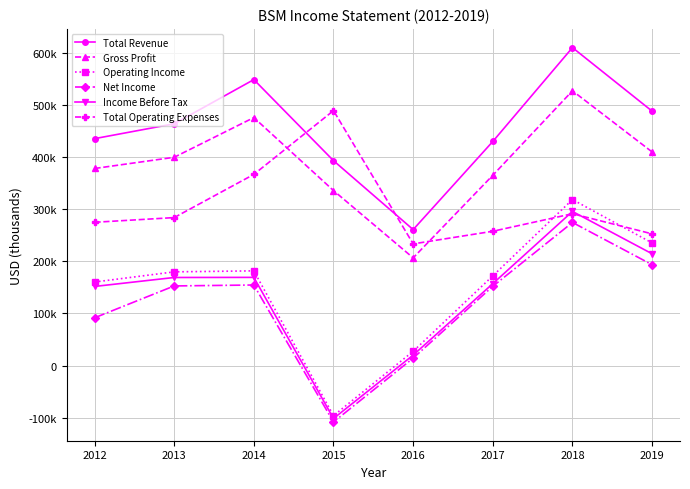

List the series in order of their peak value, highest first.

Total Revenue, Gross Profit, Total Operating Expenses, Operating Income, Income Before Tax, Net Income